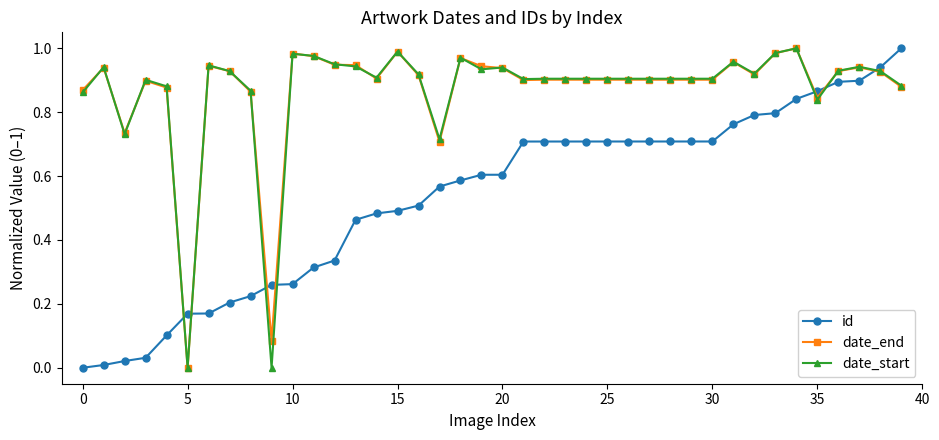

True or false: date_end has more than 2 points higher than both neighbors.

True